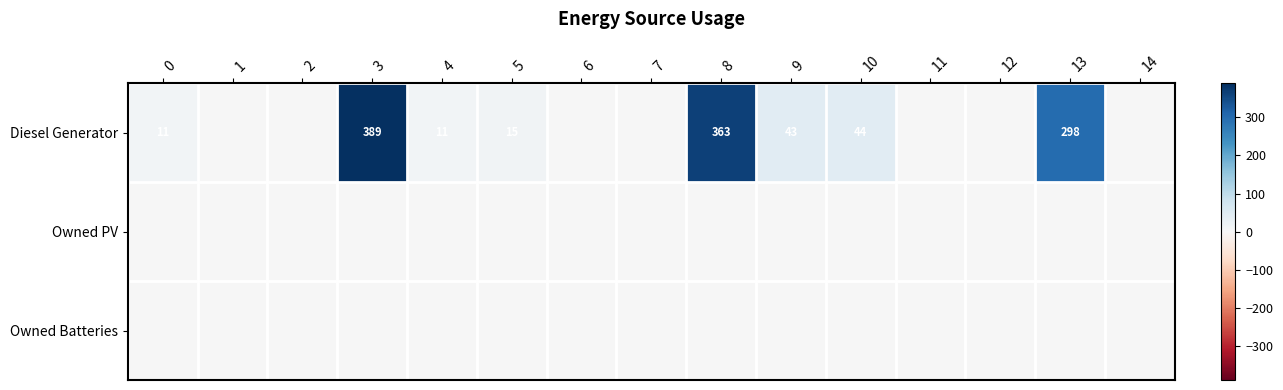

At which category does the chart reach its peak across all series?

3